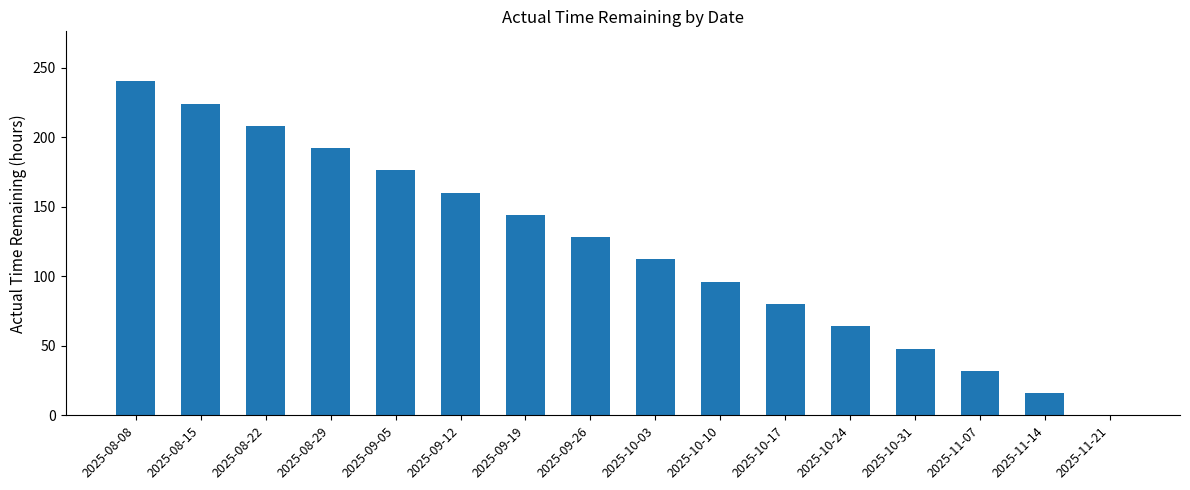

Is it true that the value at 2025-09-19 is 205?

False